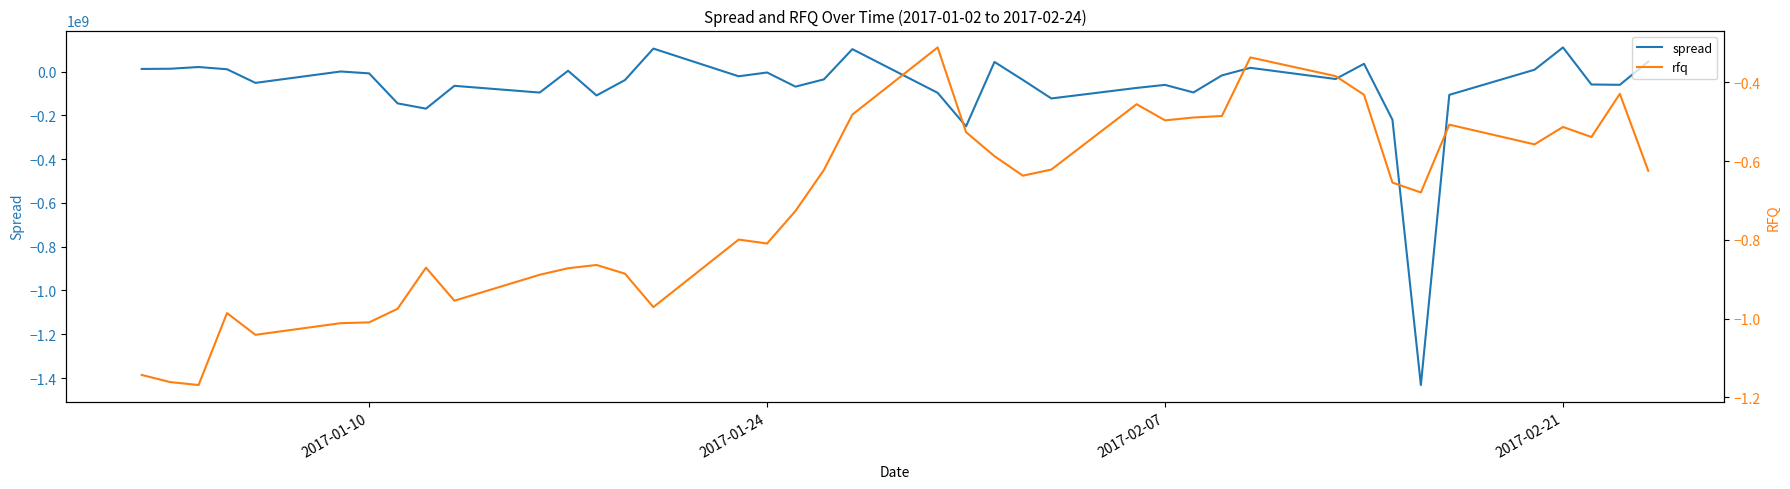

How many lines are shown in the chart?

2